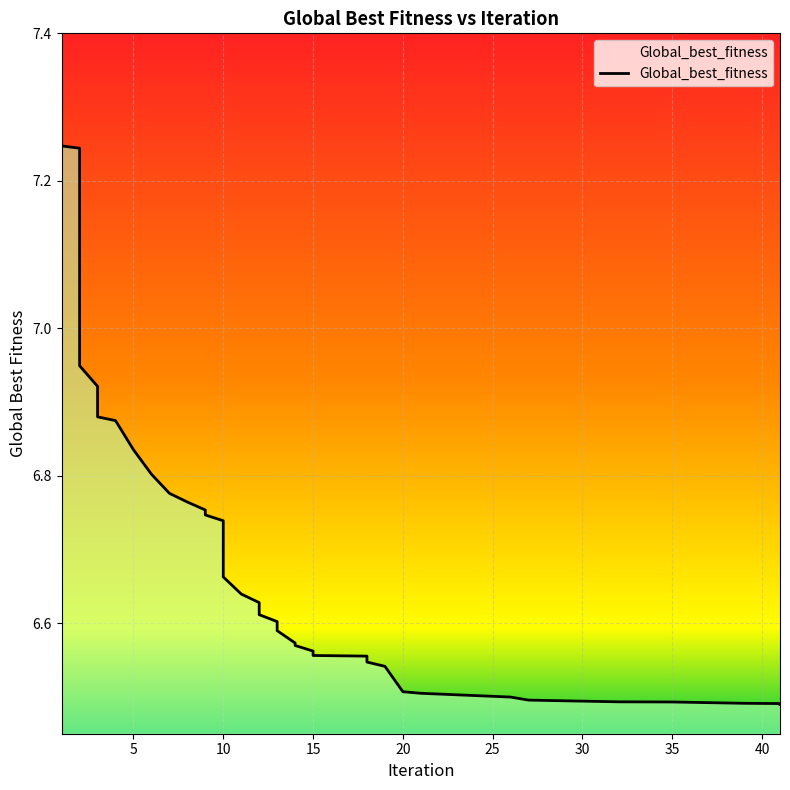

Does the chart display data point markers on the line(s)?

No